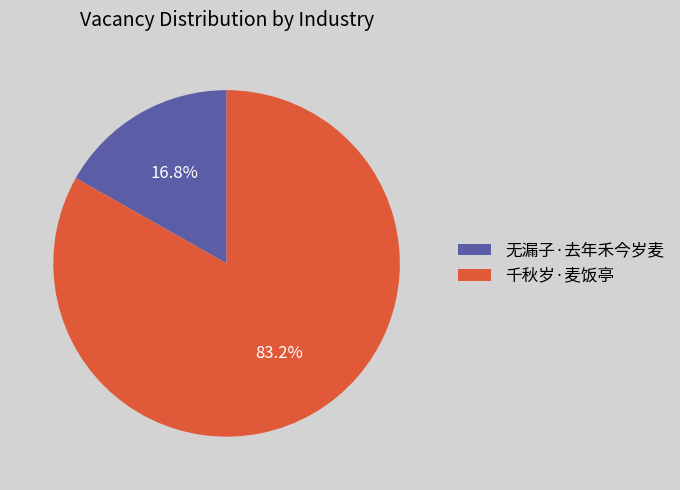

Which category has the biggest portion of the pie?

千秋岁·麦饭亭